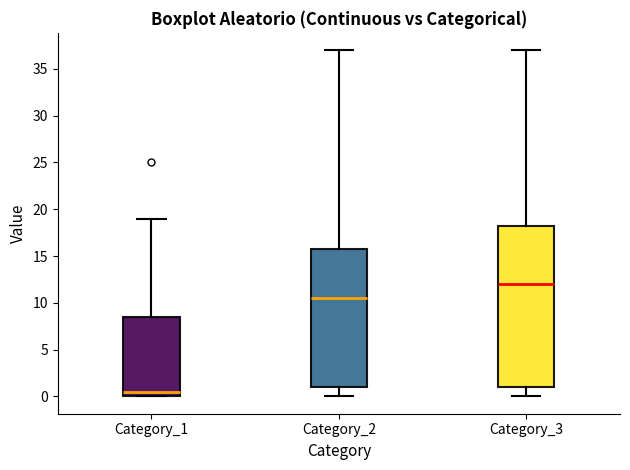

Where is the lower edge of the box for Category_1 on the y-axis? The values are not printed on the chart, so give them approximately, as read against the axis.

0.0